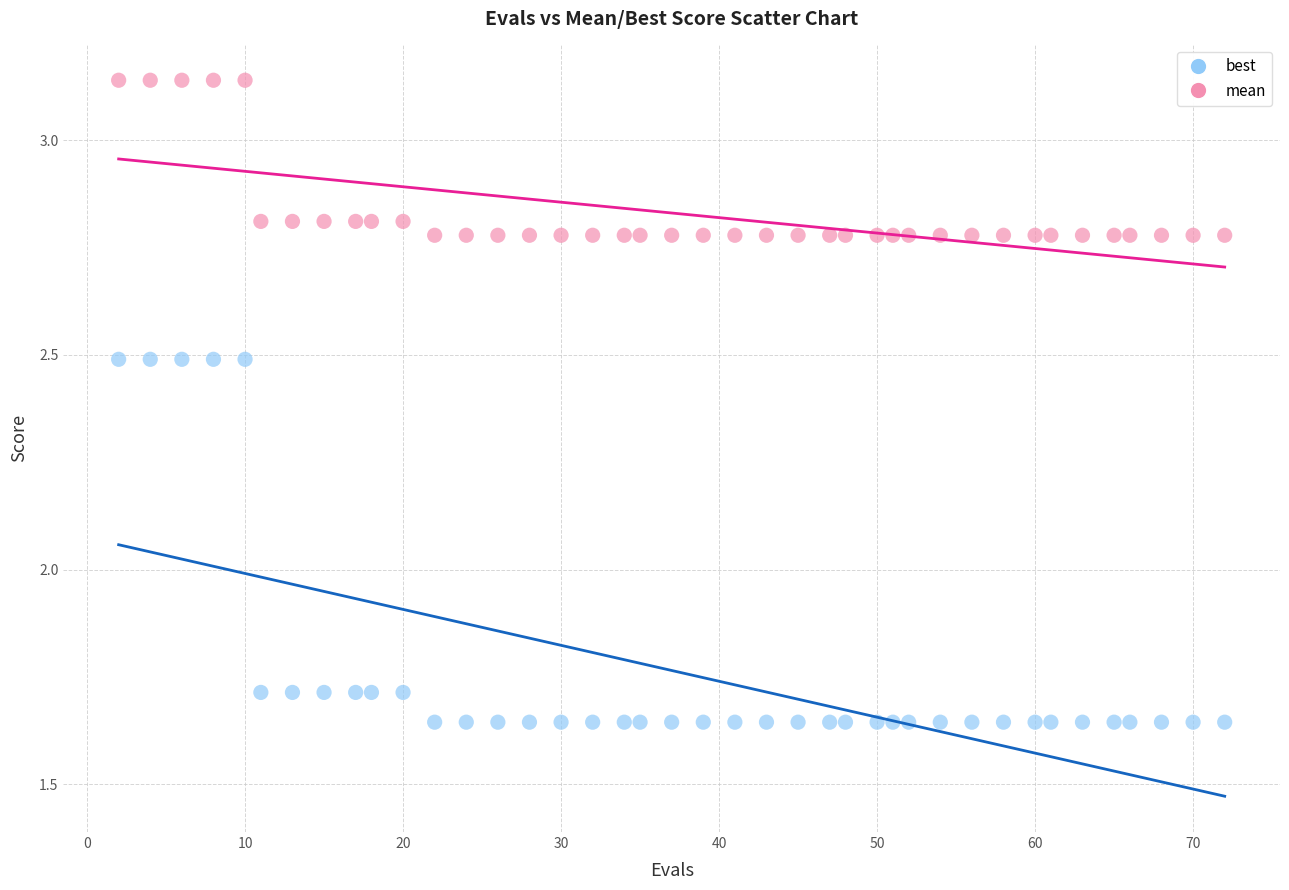

What are all the series names shown in the legend?

best, mean